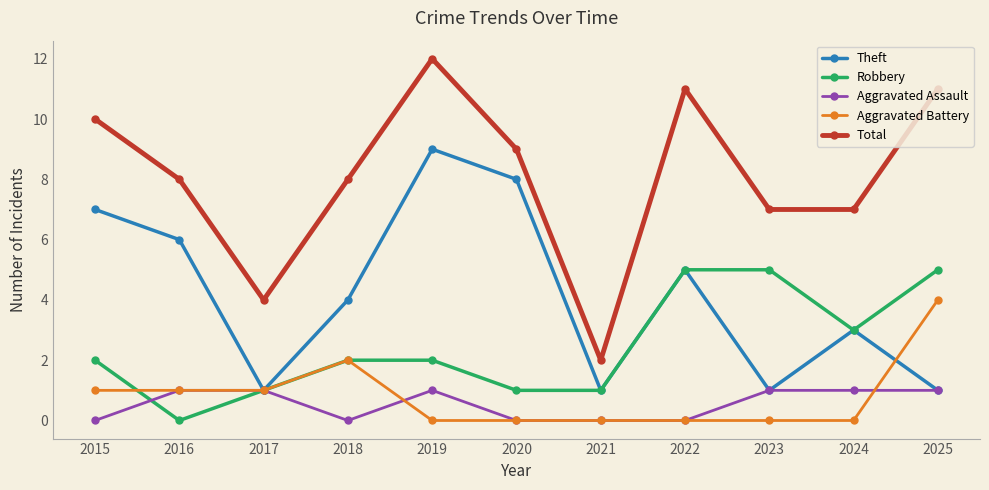

What is the maximum value for Total?

12